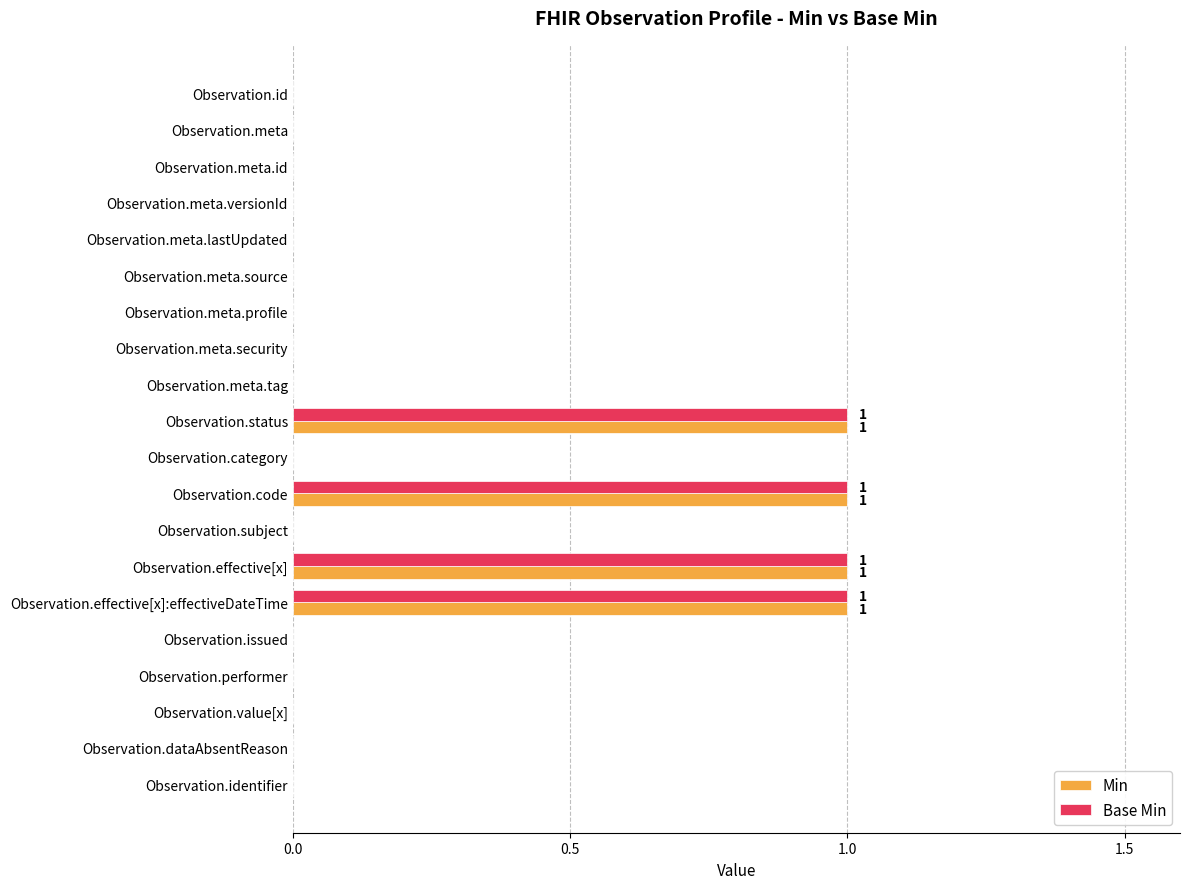

The Min series shows 0 at Observation.meta. True or false?

True